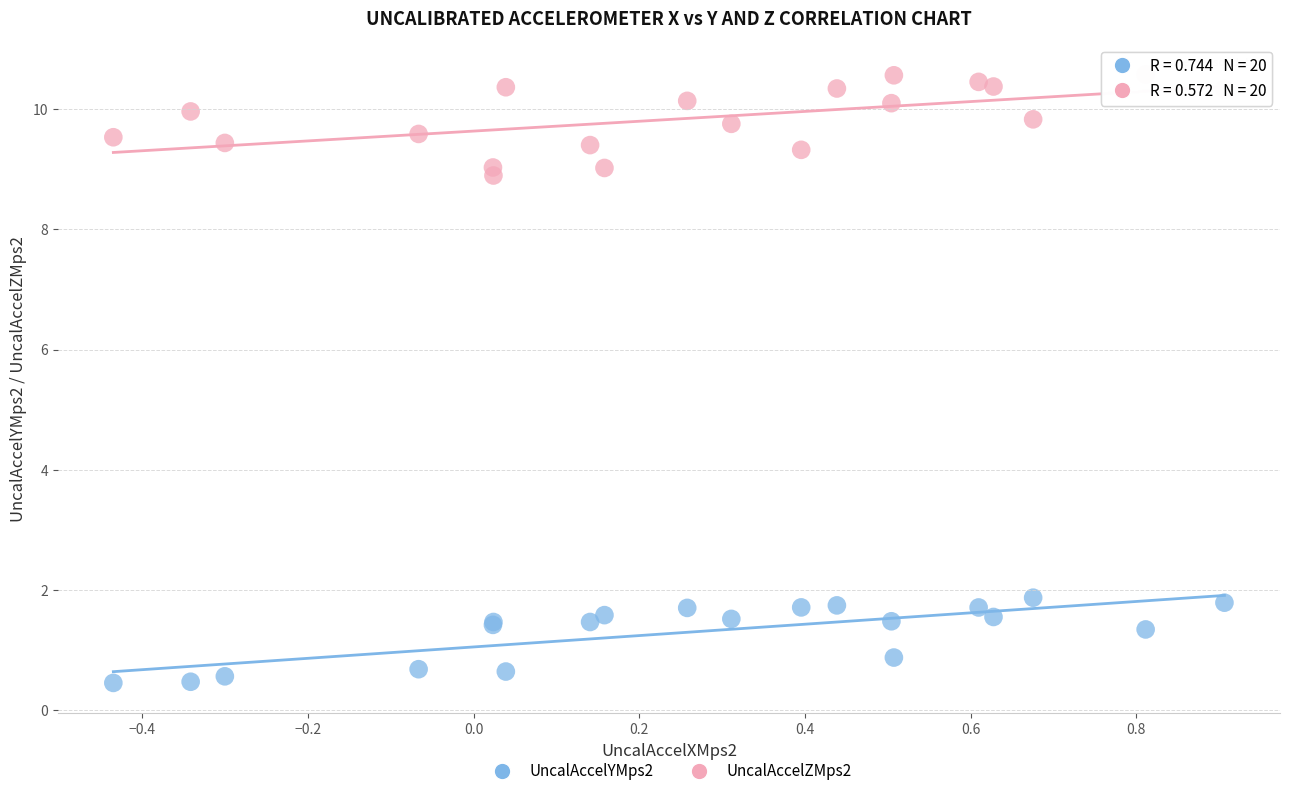

What are all the series names shown in the legend?

UncalAccelYMps2, UncalAccelZMps2